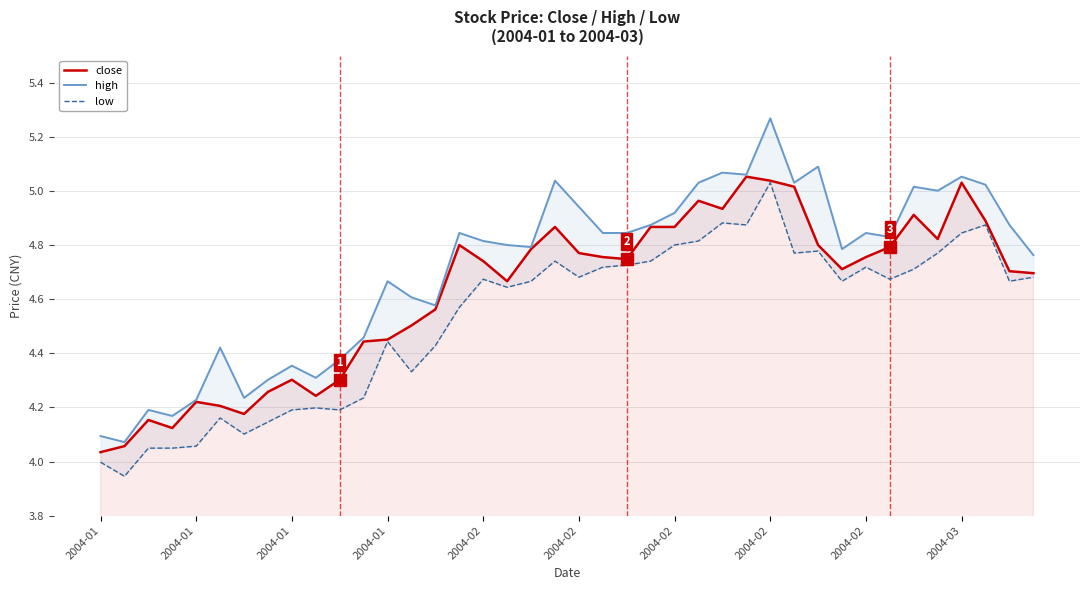

How many interior local valleys does the close series have?

8